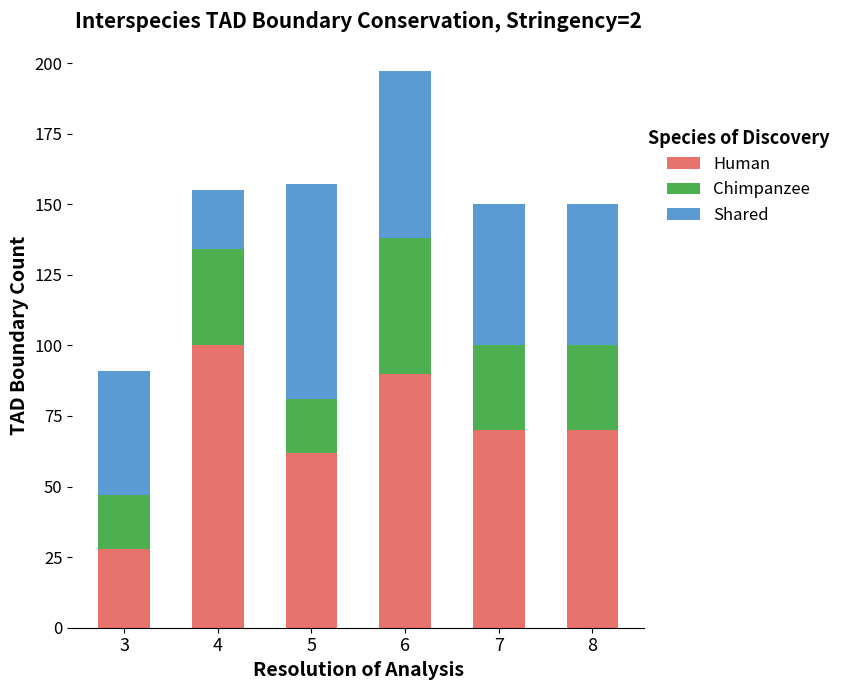

The value of Human at 7 is 70. True or false?

True